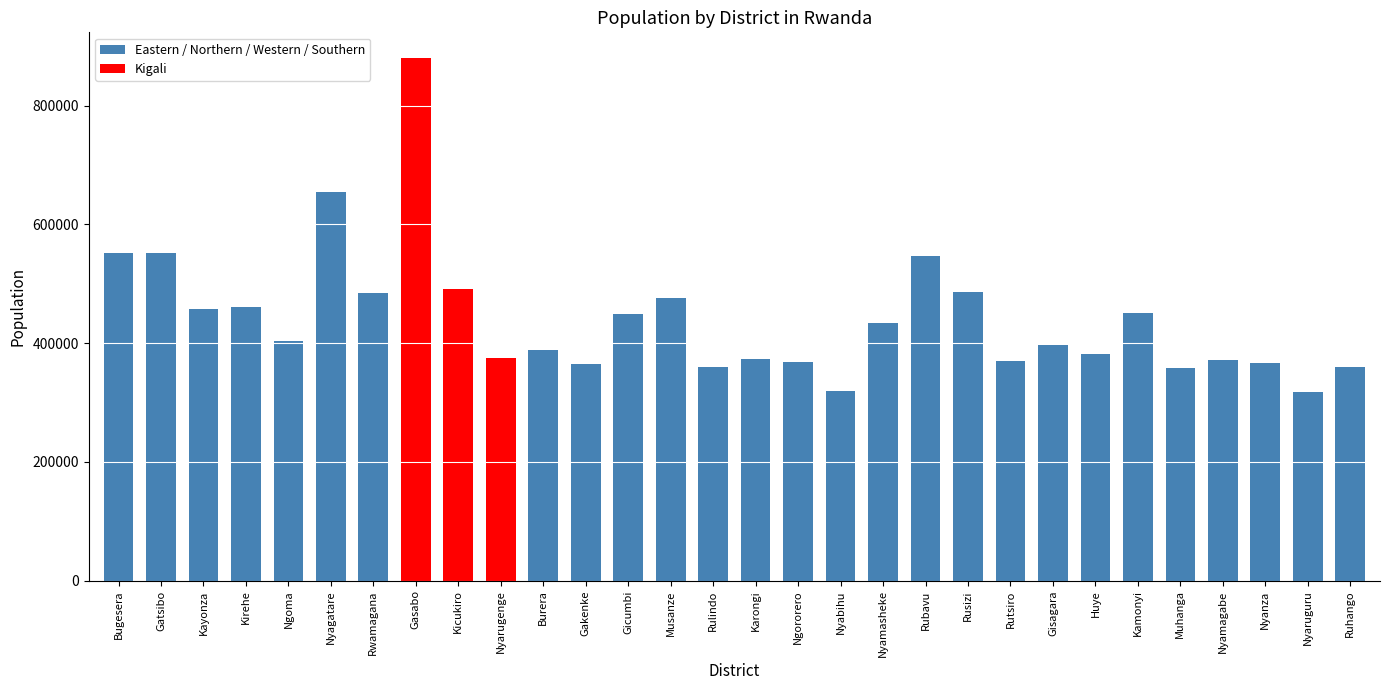

Where does the data first go above 404048?

Bugesera